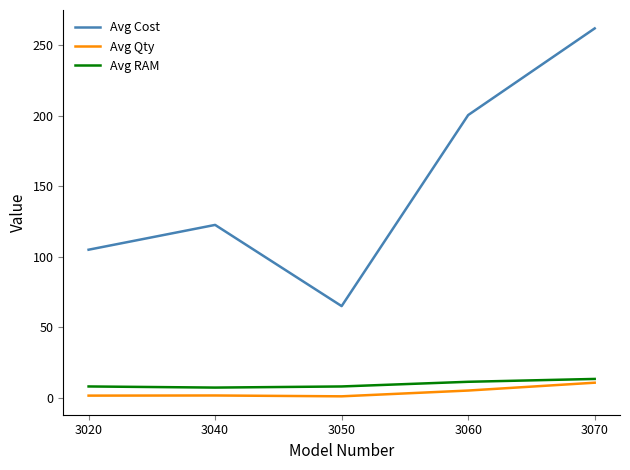

Read the Avg Cost value at 3060.

200.5